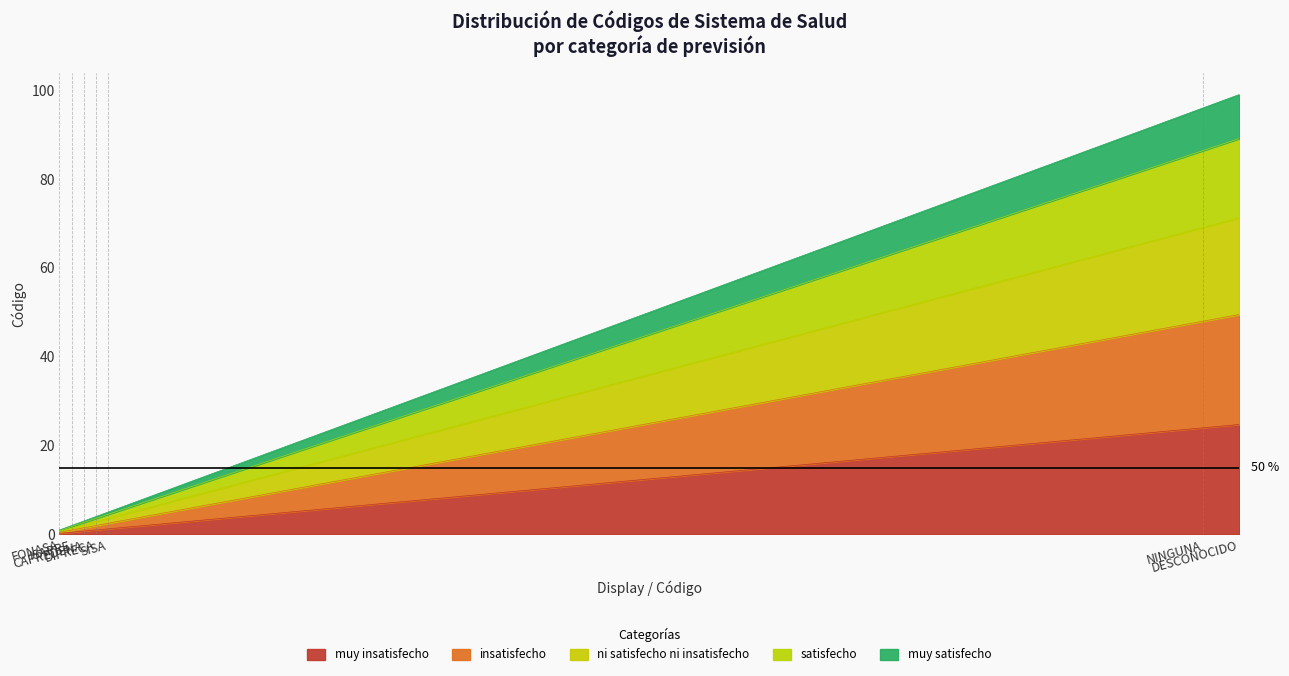

Reading right to left, extract all data points from this chart.

DESCONOCIDO=89.1	NINGUNA=86.4	SISA=4.5	DIPRECA=3.6	CAPREDENA=2.7	ISAPRE=1.8	FONASA=0.9